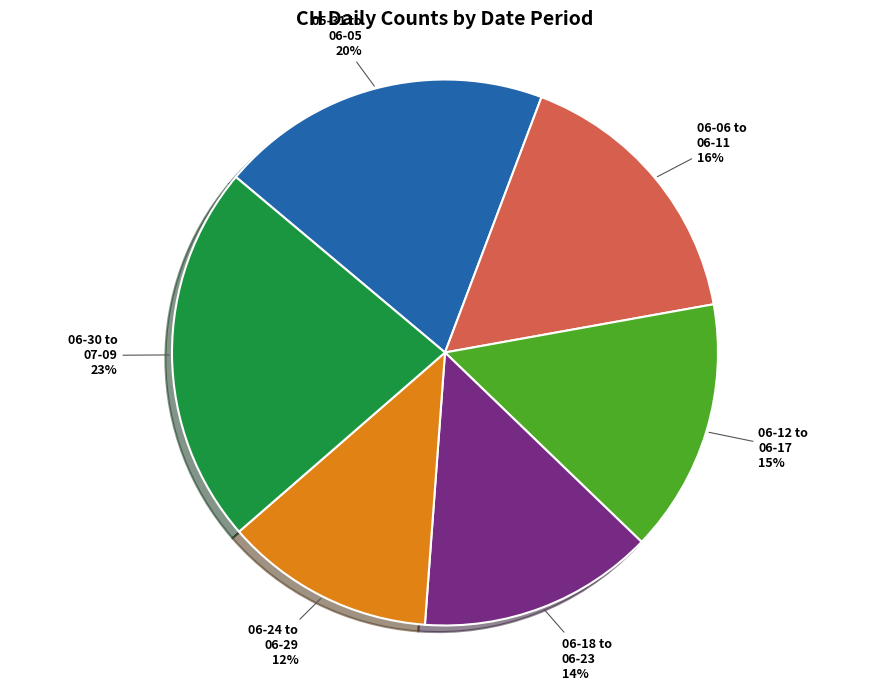

Which category has the smallest portion of the pie?

06-24 to 06-29